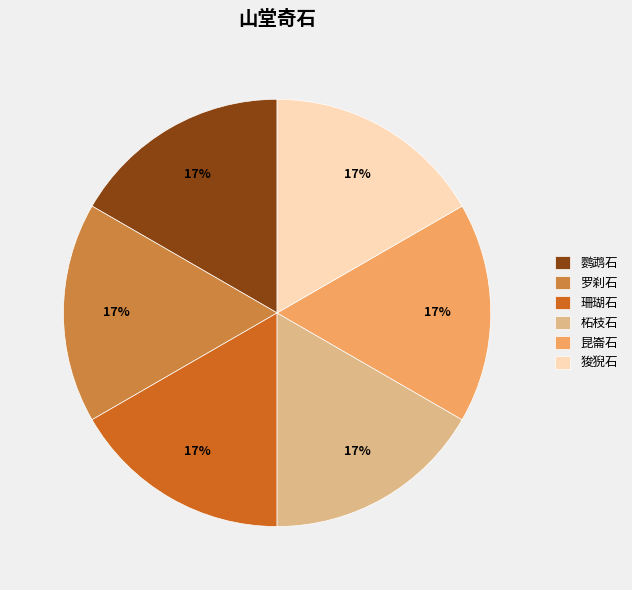

Does any single category account for the majority?

No